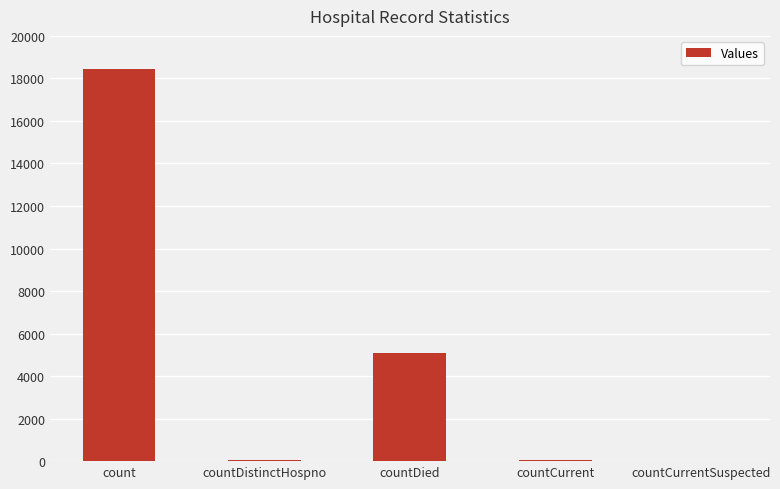

What is the sum of all values?

23606